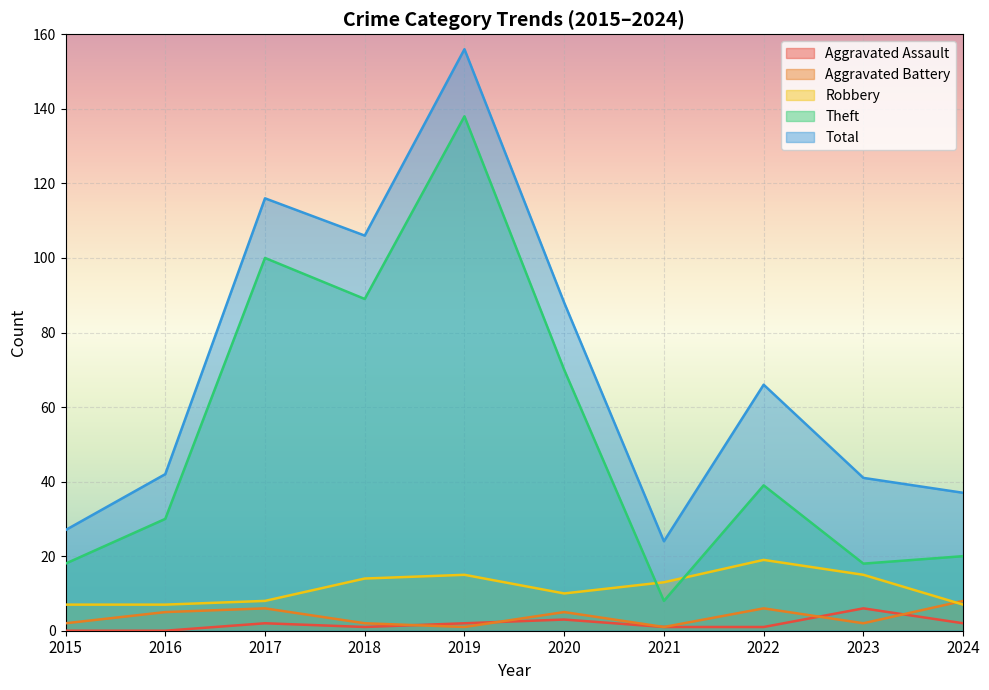

What is the value of the Robbery point at the 4th from the left?

14